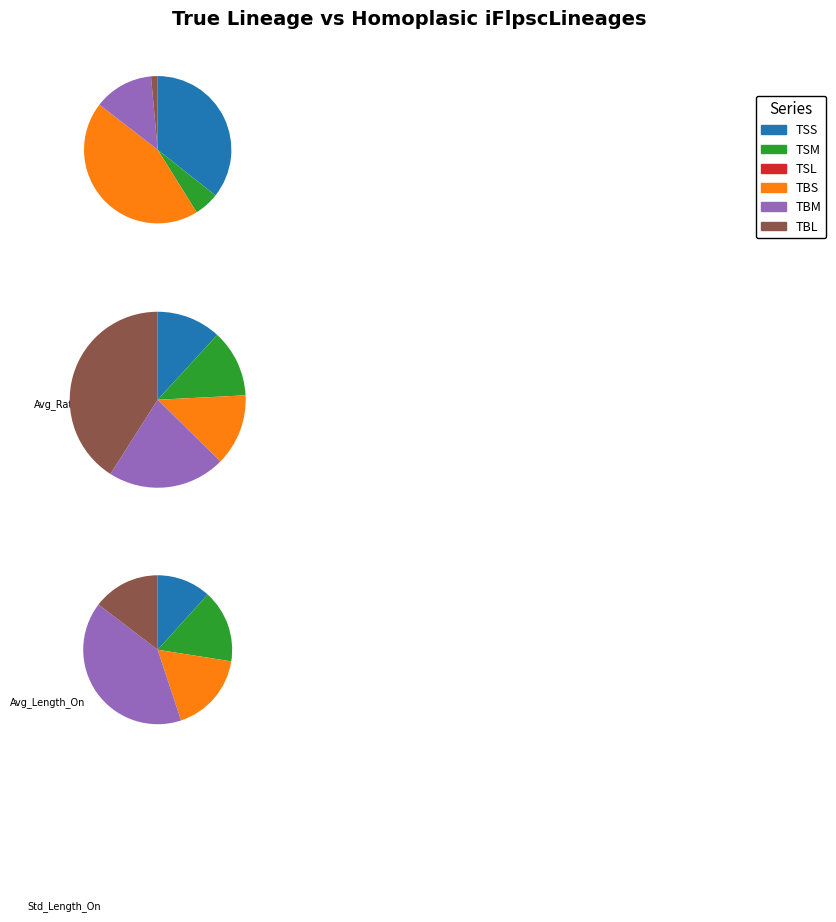

Which series has the largest range (max minus min)?

TBL